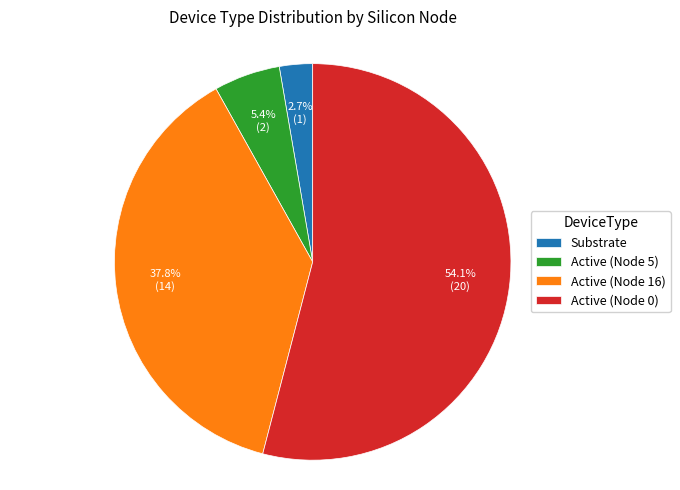

Is the sum of Active (Node 5) and Active (Node 0) greater than half?

Yes